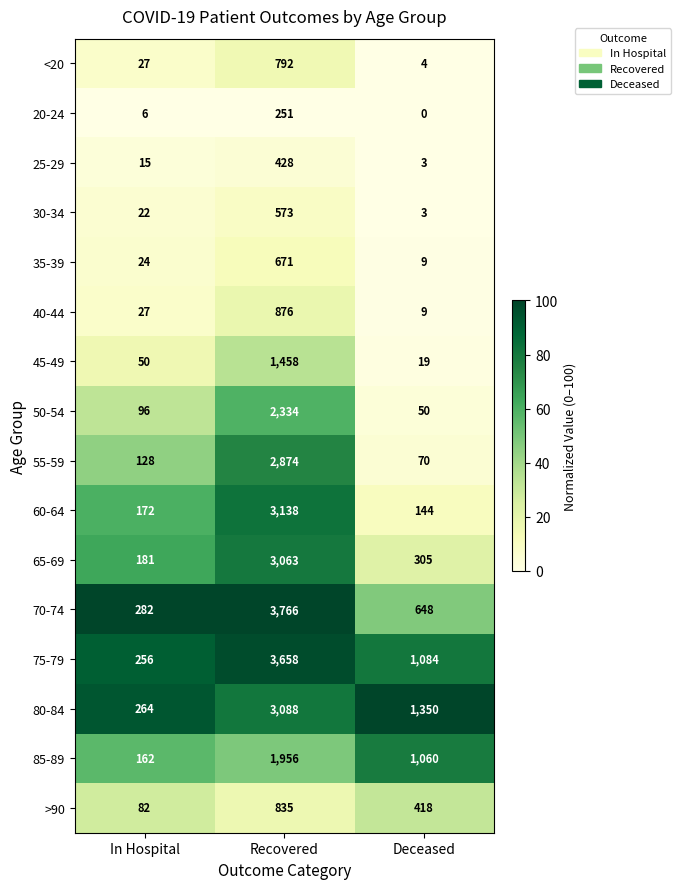

Which series has the widest spread of values?

70-74